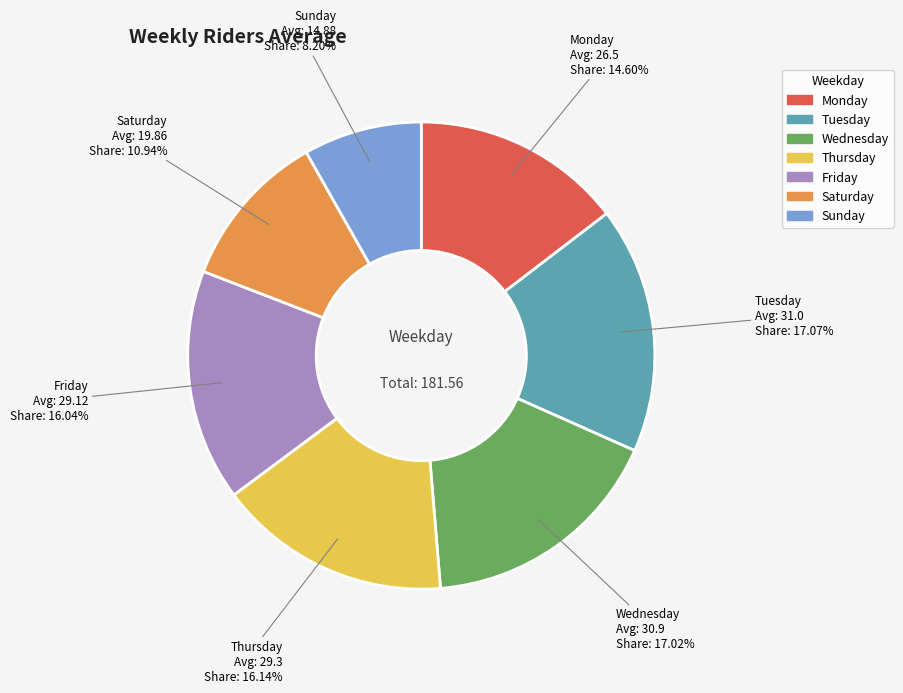

To the nearest percent, what is the difference between the Saturday and Thursday slice percentages?

5%